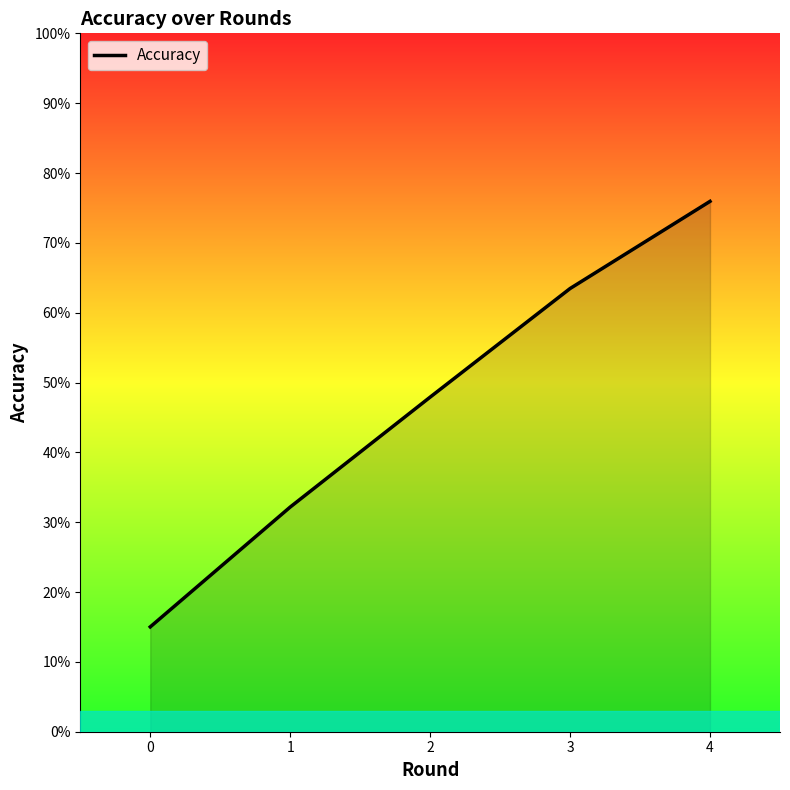

Does the chart have visible grid lines?

No